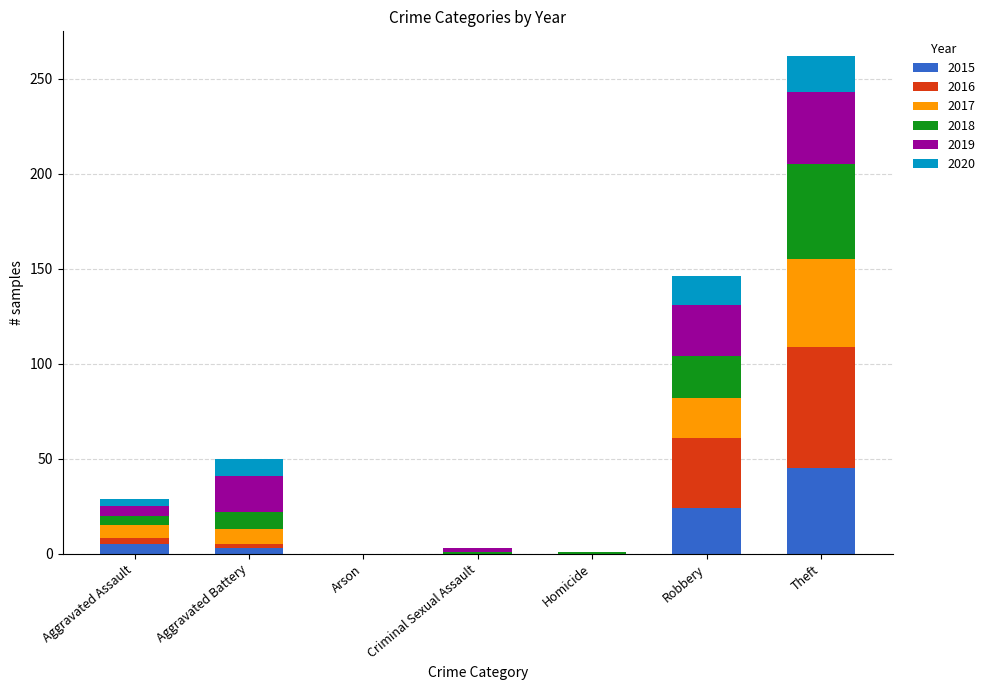

The value of 2015 at Homicide is 14. True or false?

False